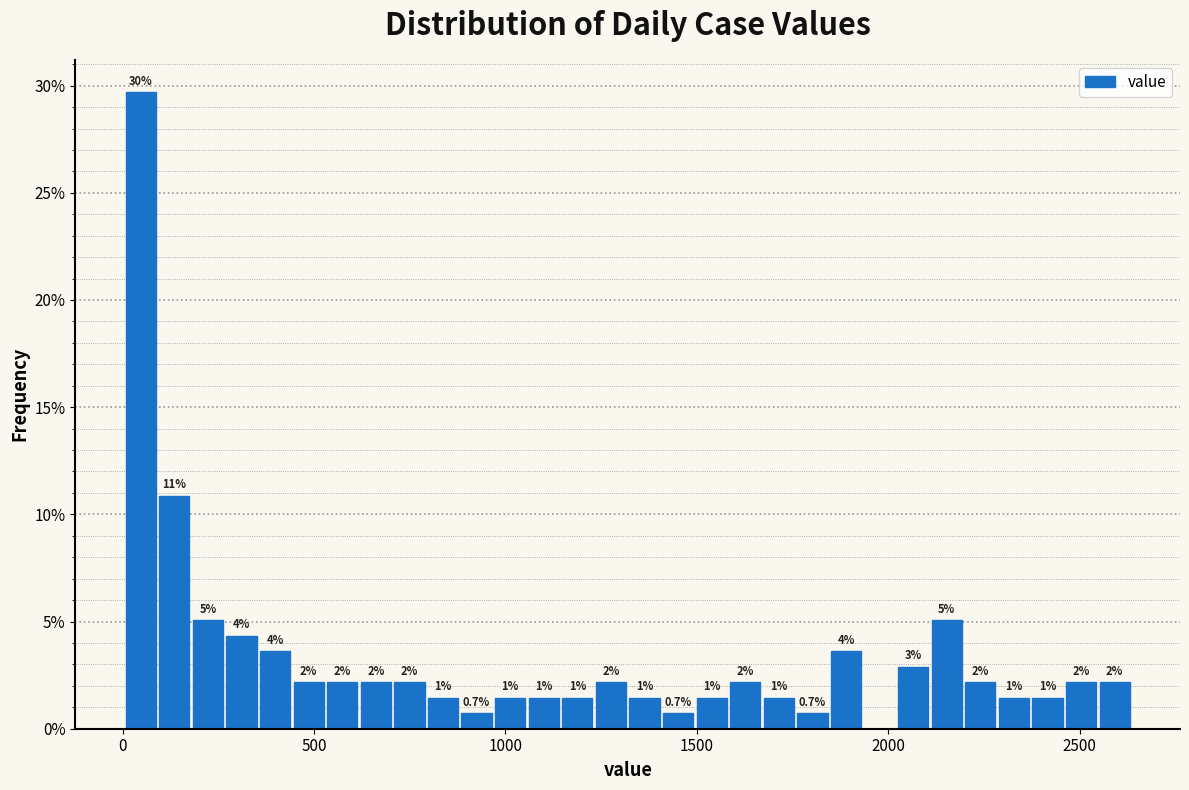

Around what value on the x-axis is the tallest bar? Give the approximate position of its centre, as read against the axis.

50